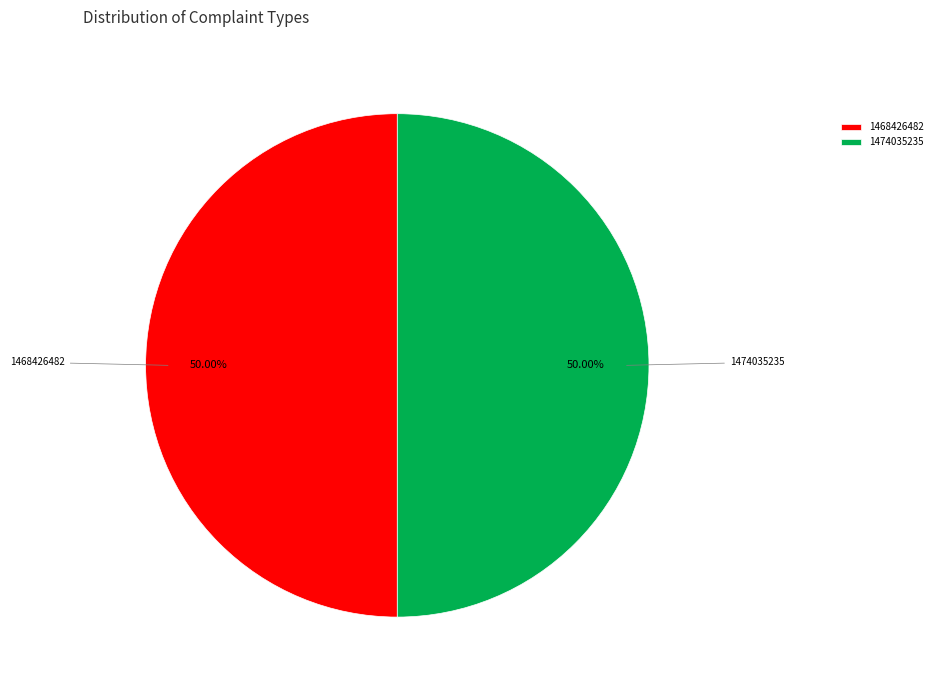

What is the ratio of the value at 1468426482 to the value at 1474035235?

1.0